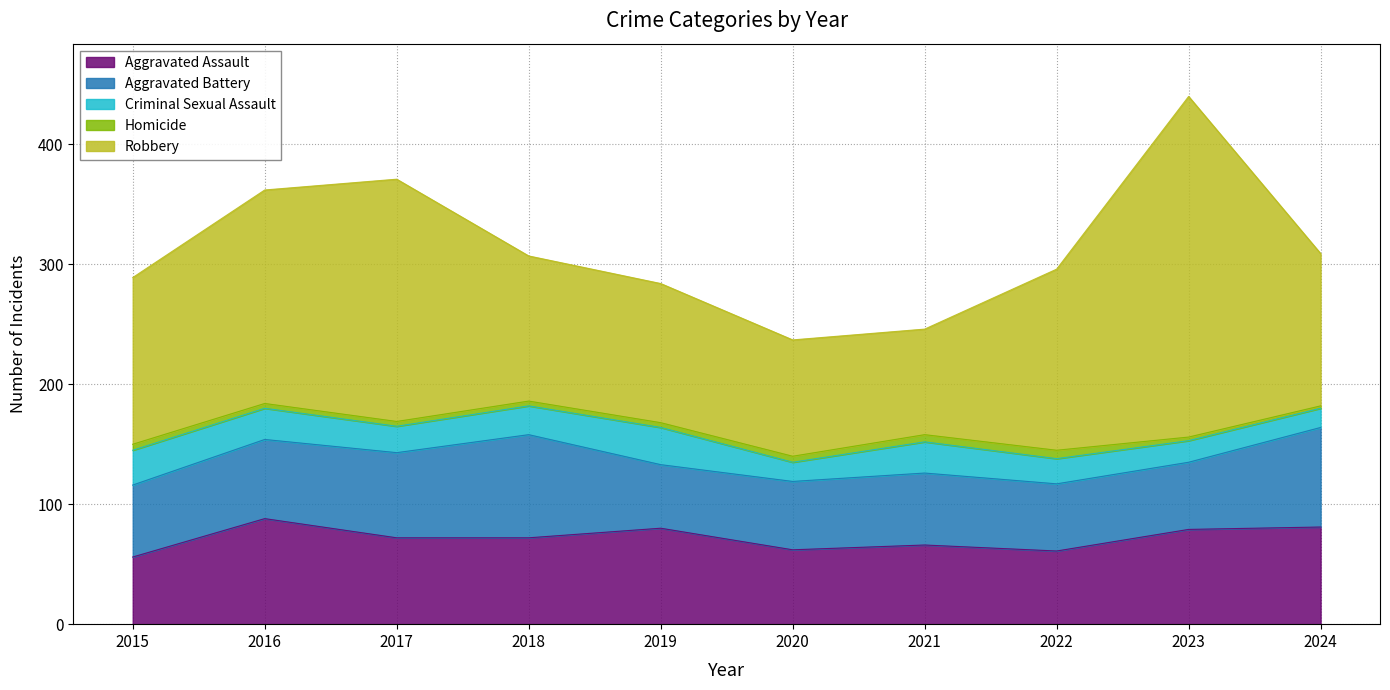

What is the sum of the Homicide values at 2020 and 2019?

9